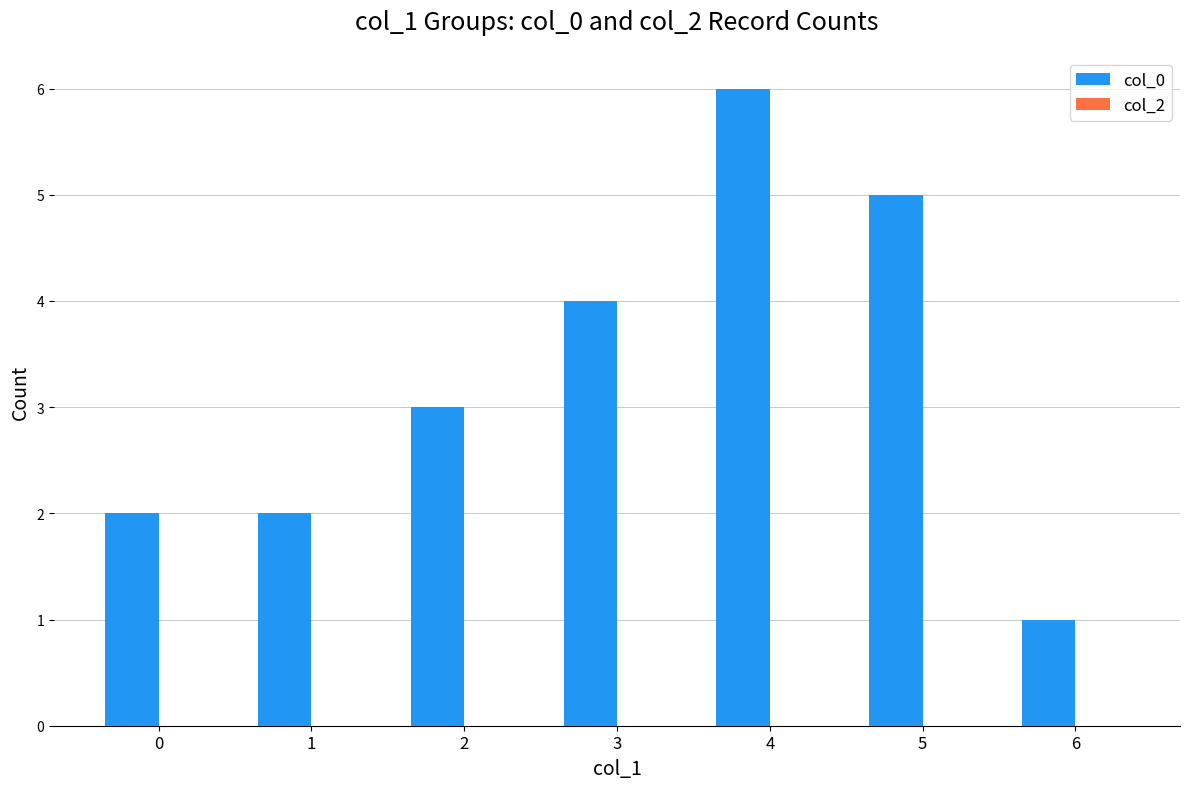

What is the greatest value displayed?

6